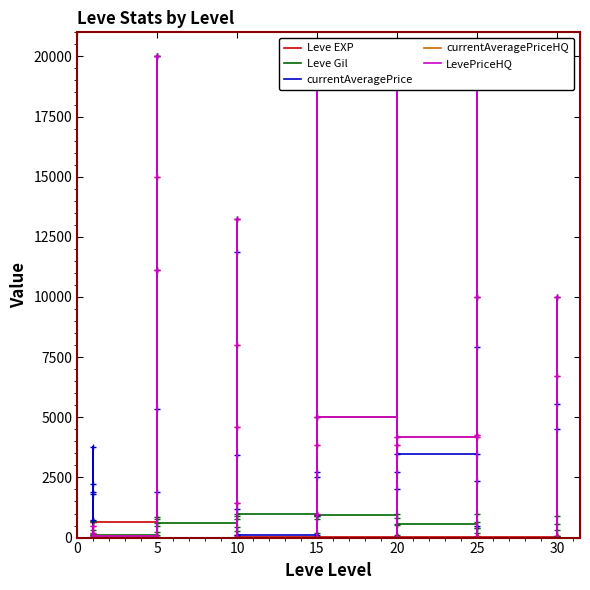

Reading right to left, list all the values displayed in this chart.

Leve EXP: 62	31	64	31	12	36	39	8	36	47	8	12	17	28	16	9	14	18	24	7	13	18	9	13	9	3	7	4	3	2	5	2	6	4	630	1	1	630	1	1
Leve Gil: 560	330	910	70	0	390	990	660	390	200	570	960	120	10	800	540	920	910	790	170	40	910	990	90	430	780	880	280	600	490	220	790	840	110	113	690	160	112	690	330
currentAveragePrice: 0	10000	4500	5533	0	10000	2333	3475	7923	492	3475	20000	0	20000	2733	2000	5000	126	2733	936	2500	20000	126	0	11889	3412	13235	1180	0	20000	11110	5331	20000	1894	36	2219	1893	750	3763	1820
currentAveragePriceHQ: 0	10000	0	6700	0	10000	4250	4194	19996	0	4194	20000	0	20000	3850	0	5000	0	3850	997	0	20000	0	0	8000	4578	13235	1450	0	0	11110	15000	20000	0	59	0	500	0	0	209
LevePriceHQ: 0	10000	0	6700	0	10000	4250	4194	19996	0	4194	20000	0	20000	3850	0	5000	0	3850	997	0	20000	0	0	8000	4578	13235	1450	0	0	11110	15000	20000	0	59	0	500	0	0	209